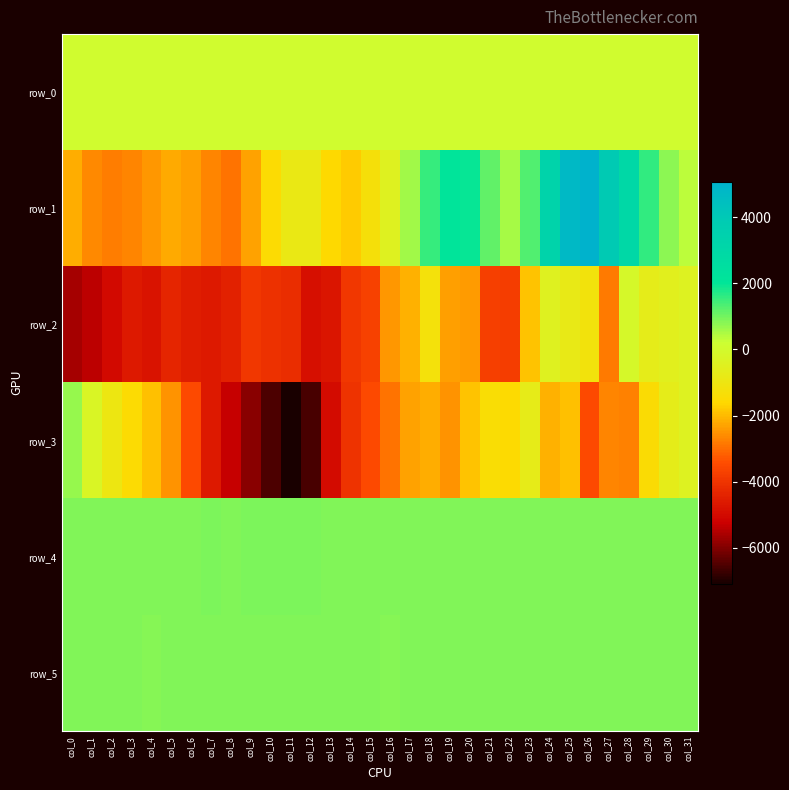

What is the total value across all series at col_27?

214.7